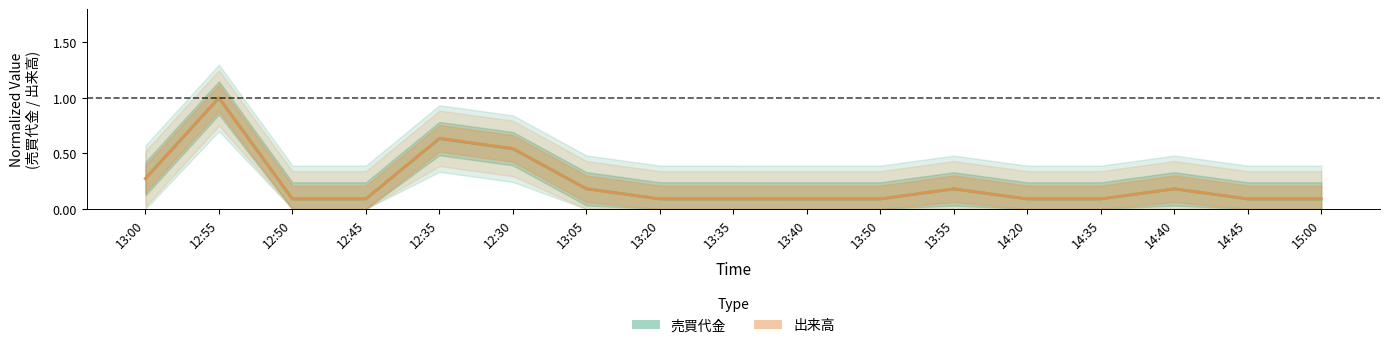

True or false: 売買代金 and 出来高 cross at least once.

True